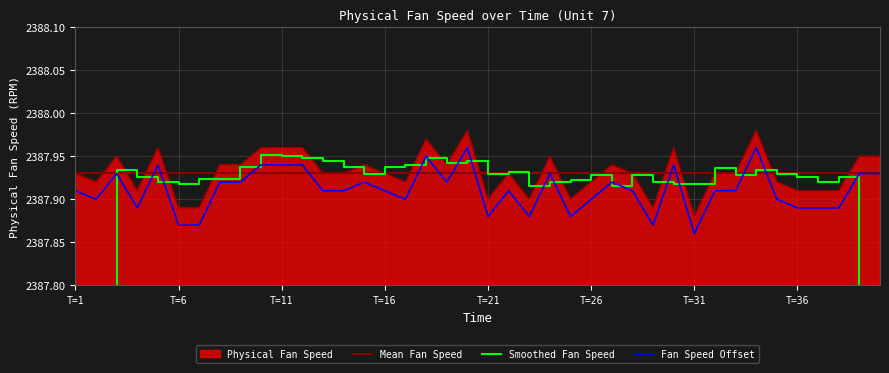

Where is the data nearest to the value 2387?

T=31